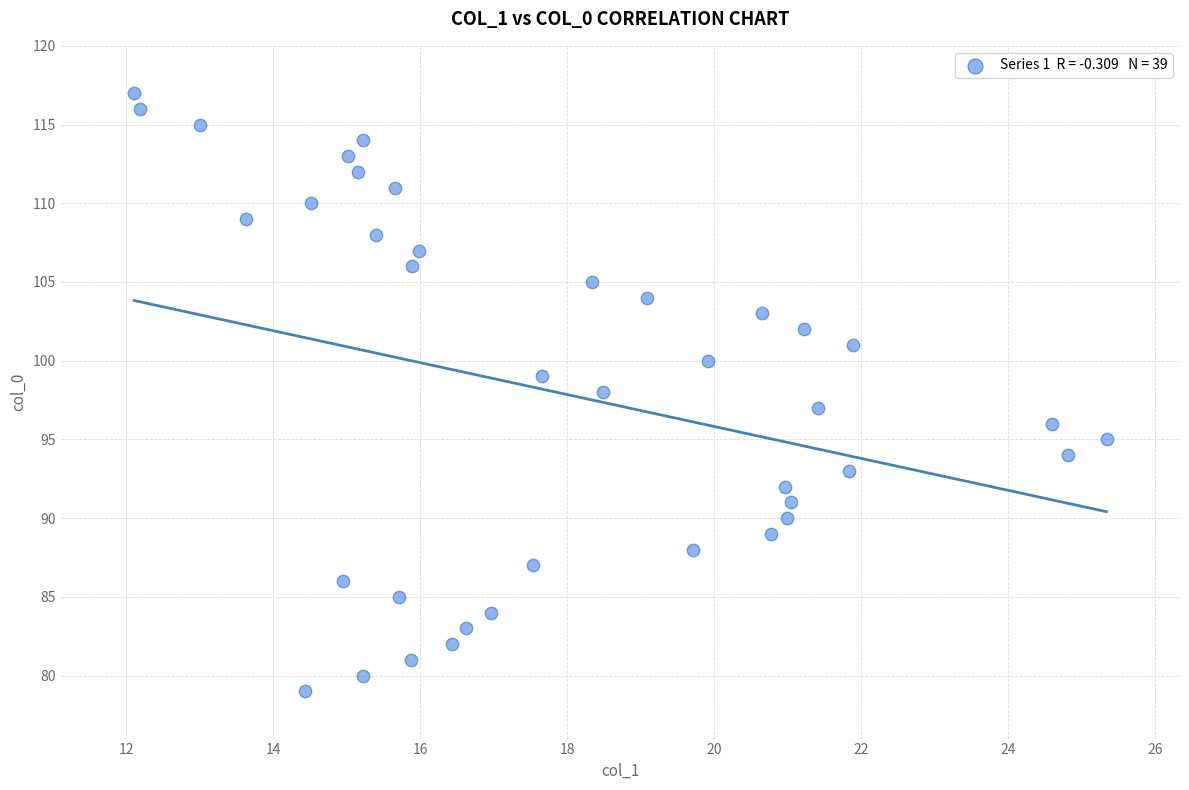

What is the range of Y values (max minus min)?

38